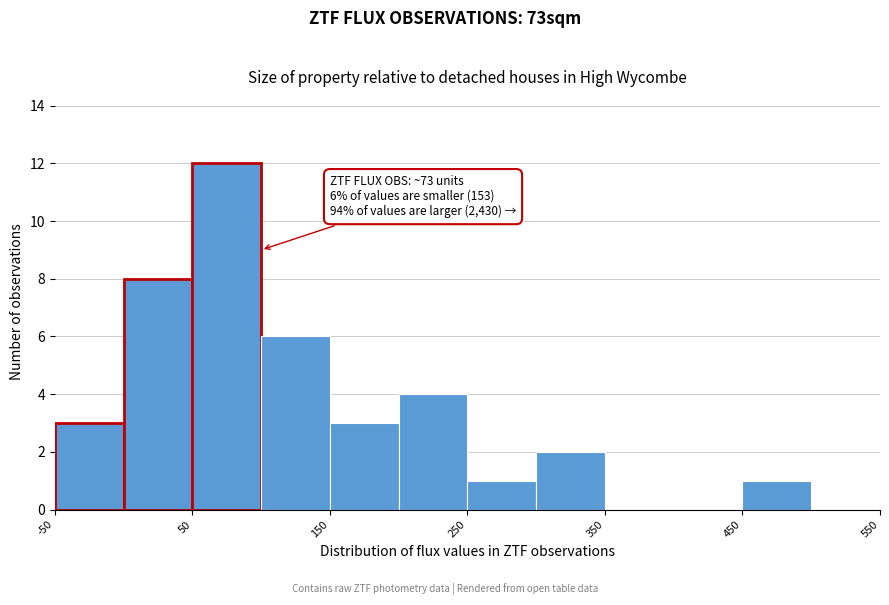

Which range on the x-axis has the tallest bar?

50 to 100